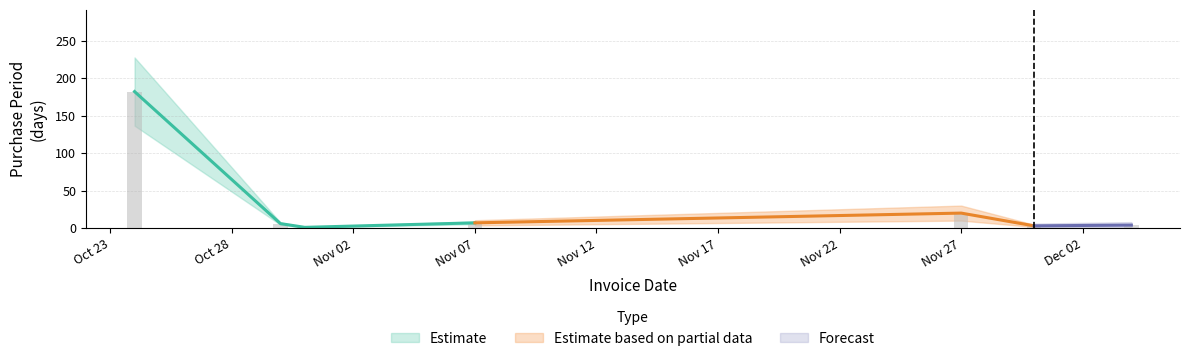

List the labels in order of value, largest first.

2017-10-24, 2017-11-27, 2017-11-07, 2017-10-30, 2017-12-04, 2017-11-30, 2017-10-31